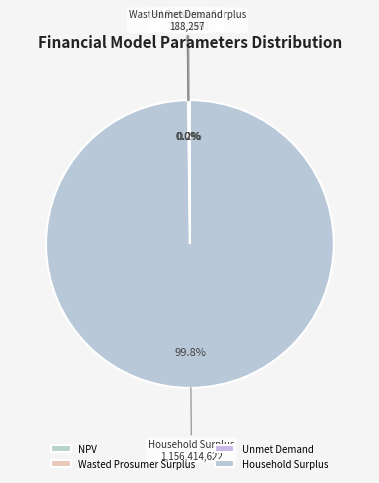

Does Household Surplus represent more than half of the total?

Yes